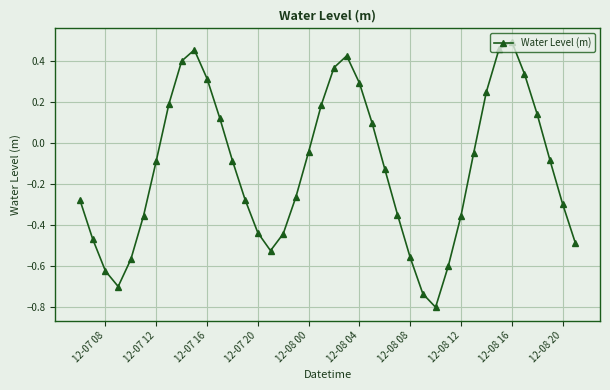

True or false: there are more than 0 points higher than both neighbors.

True